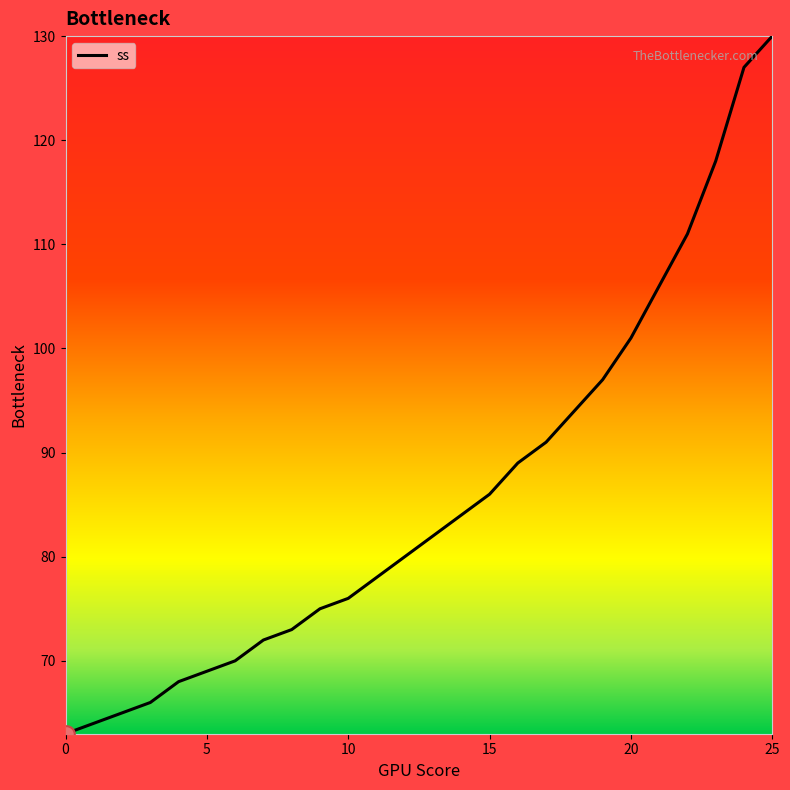

How many lines are shown in the chart?

1